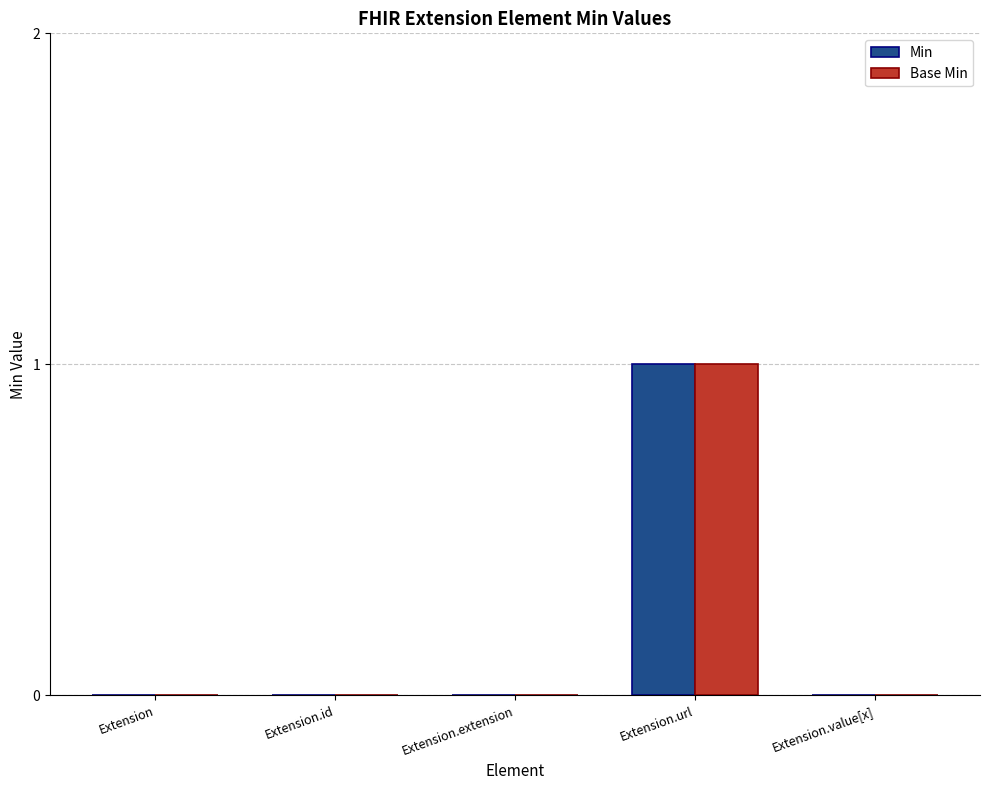

How many series are shown in this chart?

2